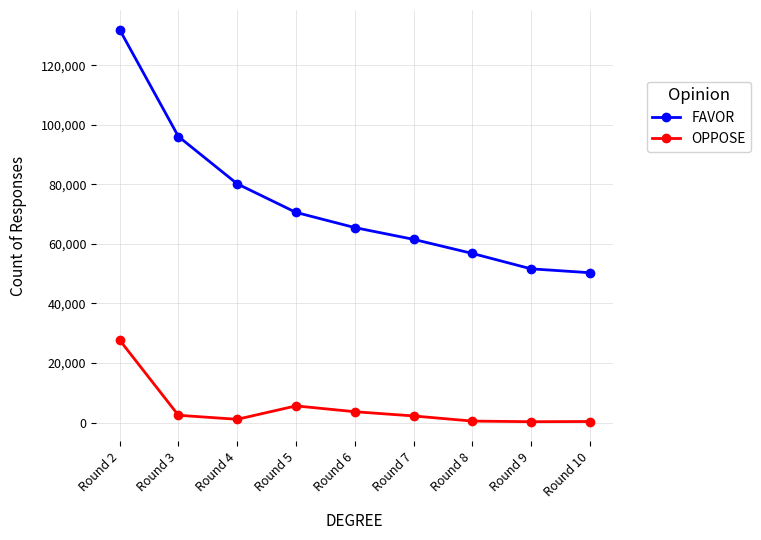

Is it true that FAVOR equals 50319 at Round 10?

True